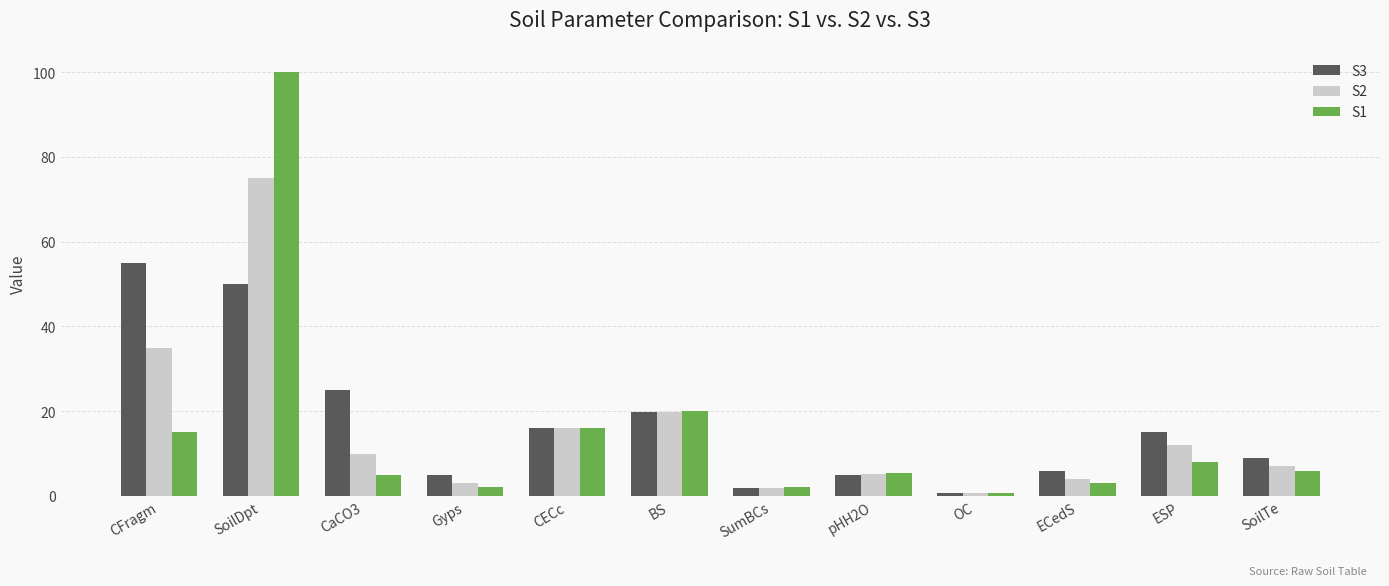

What is the maximum value for S1?

100.0